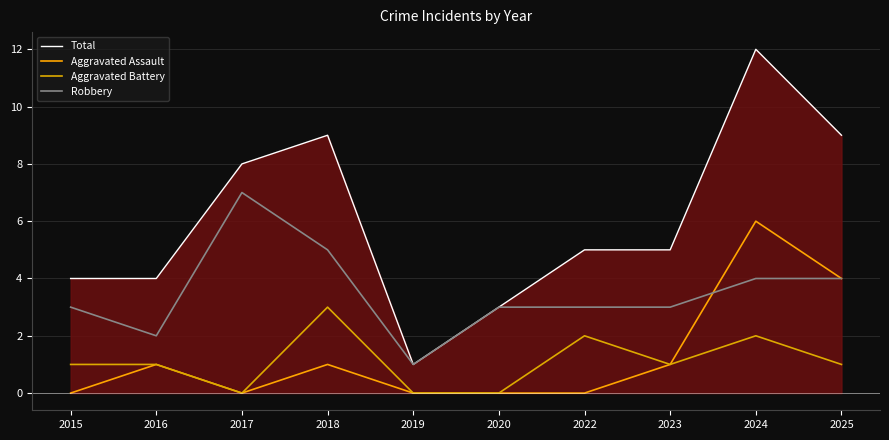

Reading right to left, transcribe all the data shown in this chart.

Total: 9	12	5	5	3	1	9	8	4	4
Aggravated Assault: 4	6	1	0	0	0	1	0	1	0
Aggravated Battery: 1	2	1	2	0	0	3	0	1	1
Robbery: 4	4	3	3	3	1	5	7	2	3